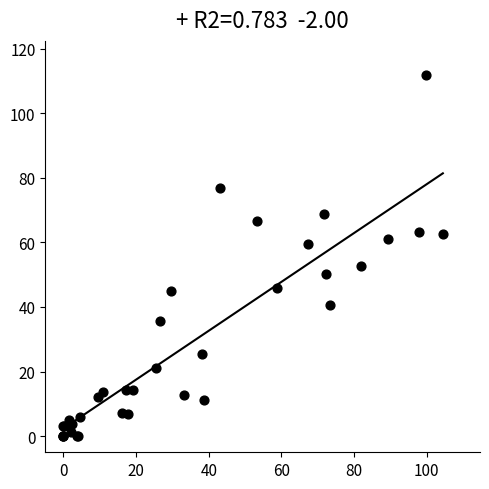

What Y value in the scatter plot is closest to 55?

52.6